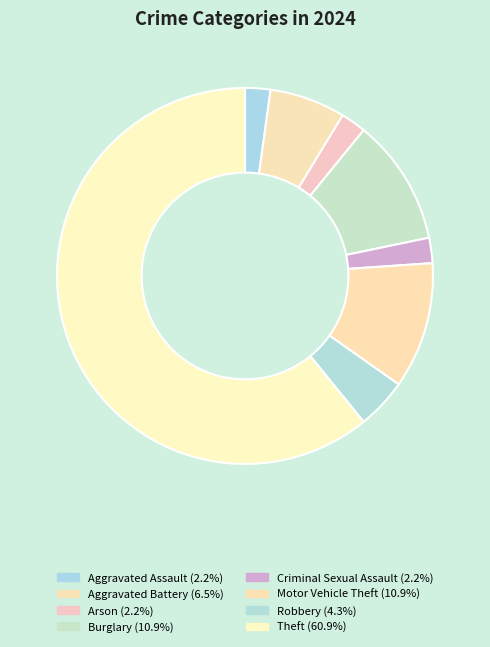

How many segments does this pie chart have?

8